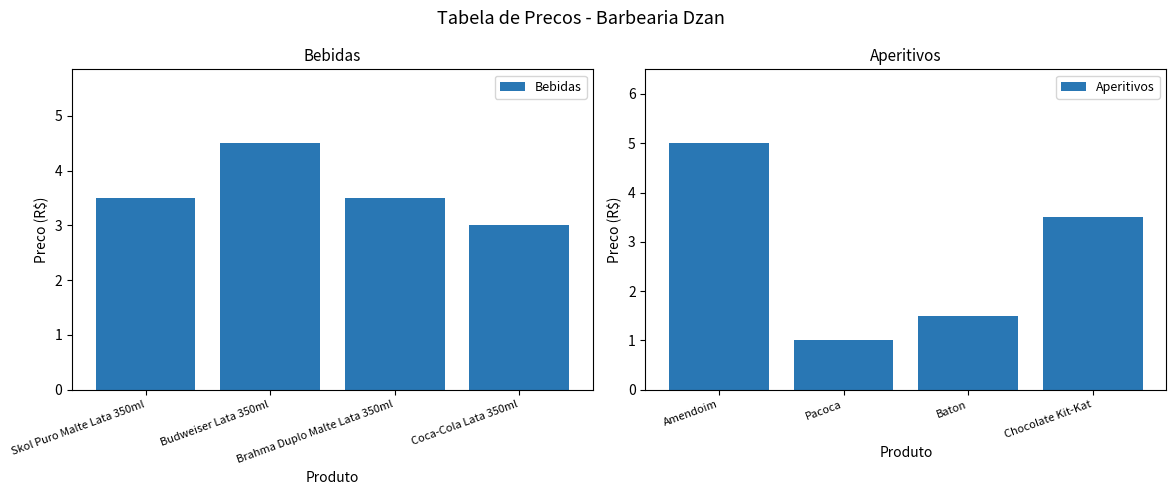

Rank the categories by Bebidas value from lowest to highest.

Coca-Cola Lata 350ml, Skol Puro Malte Lata 350ml, Brahma Duplo Malte Lata 350ml, Budweiser Lata 350ml